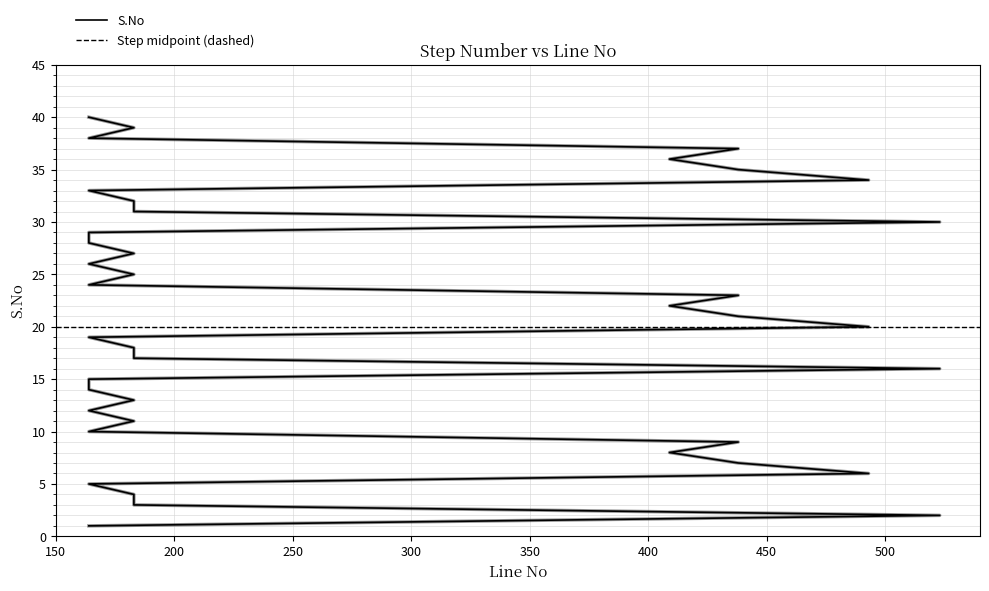

The chart shows a value of 61 at 36. True or false?

False